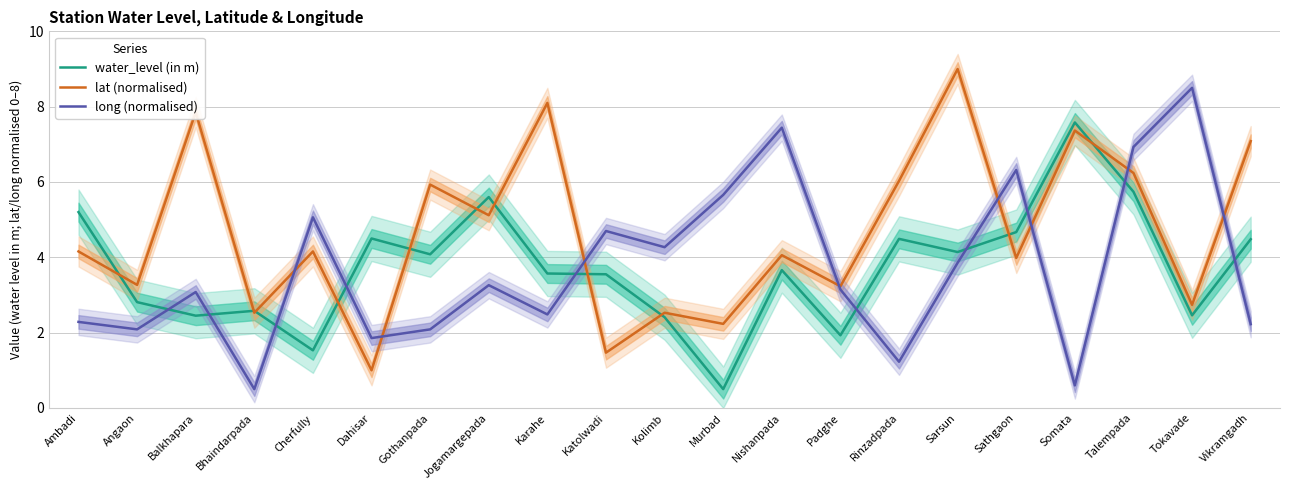

Rank the categories by lat (normalised) value from lowest to highest.

Dahisar, Katolwadi, Murbad, Bhaindarpada, Kolimb, Tokavade, Padghe, Angaon, Sathgaon, Nishanpada, Ambadi, Cherfully, Jogamargepada, Gothanpada, Rinzadpada, Talempada, Vikramgadh, Somata, Balkhapara, Karahe, Sarsun